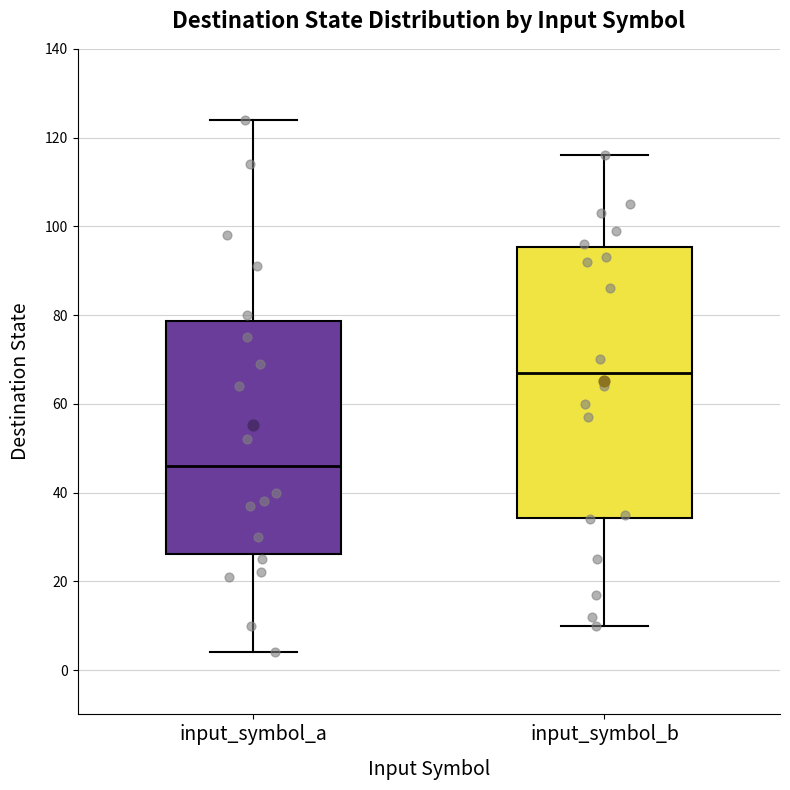

Which box's median line is the highest?

input_symbol_b